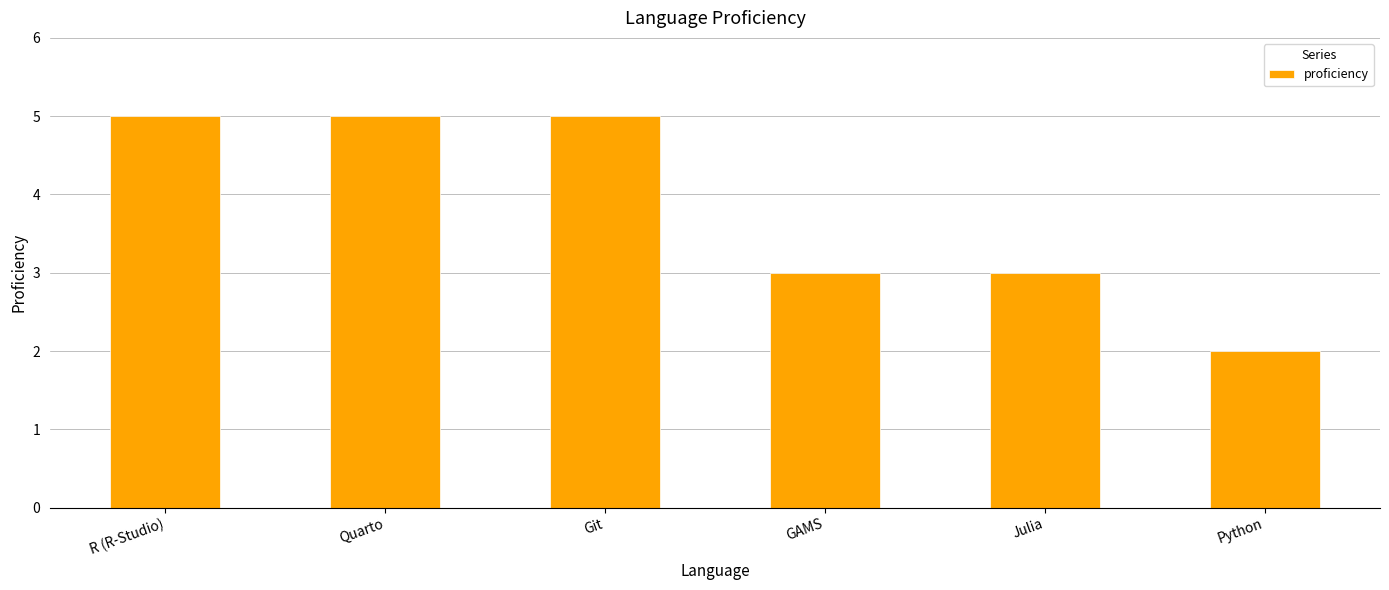

What is the label of the 2nd bar from the right?

Julia